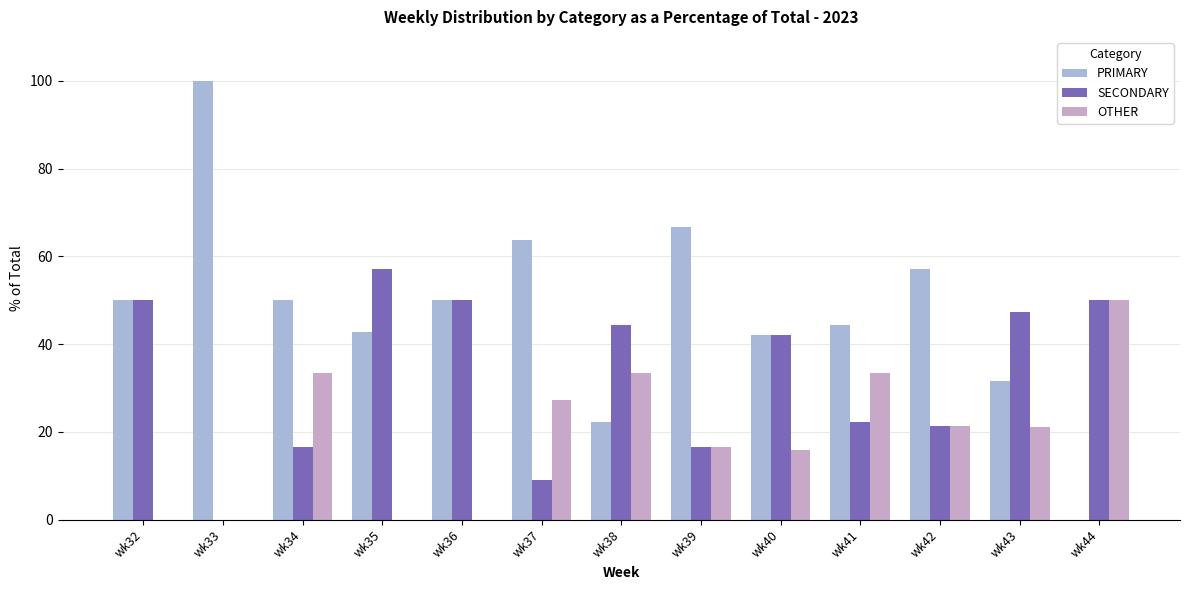

How many distinct data groups are displayed?

3